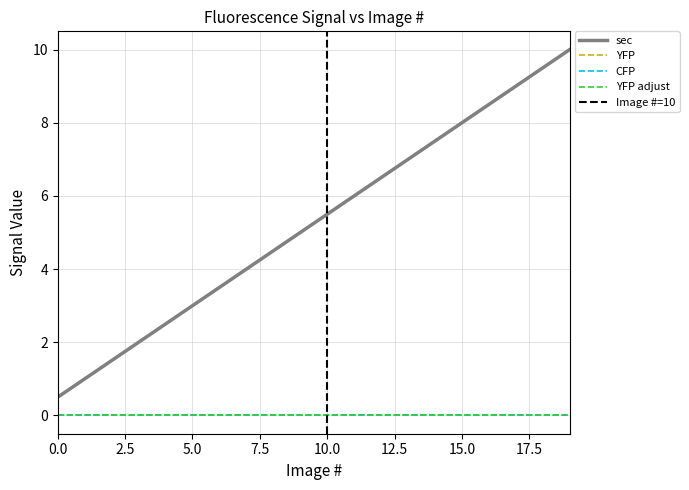

Which has a higher value, 19 or 7?

19